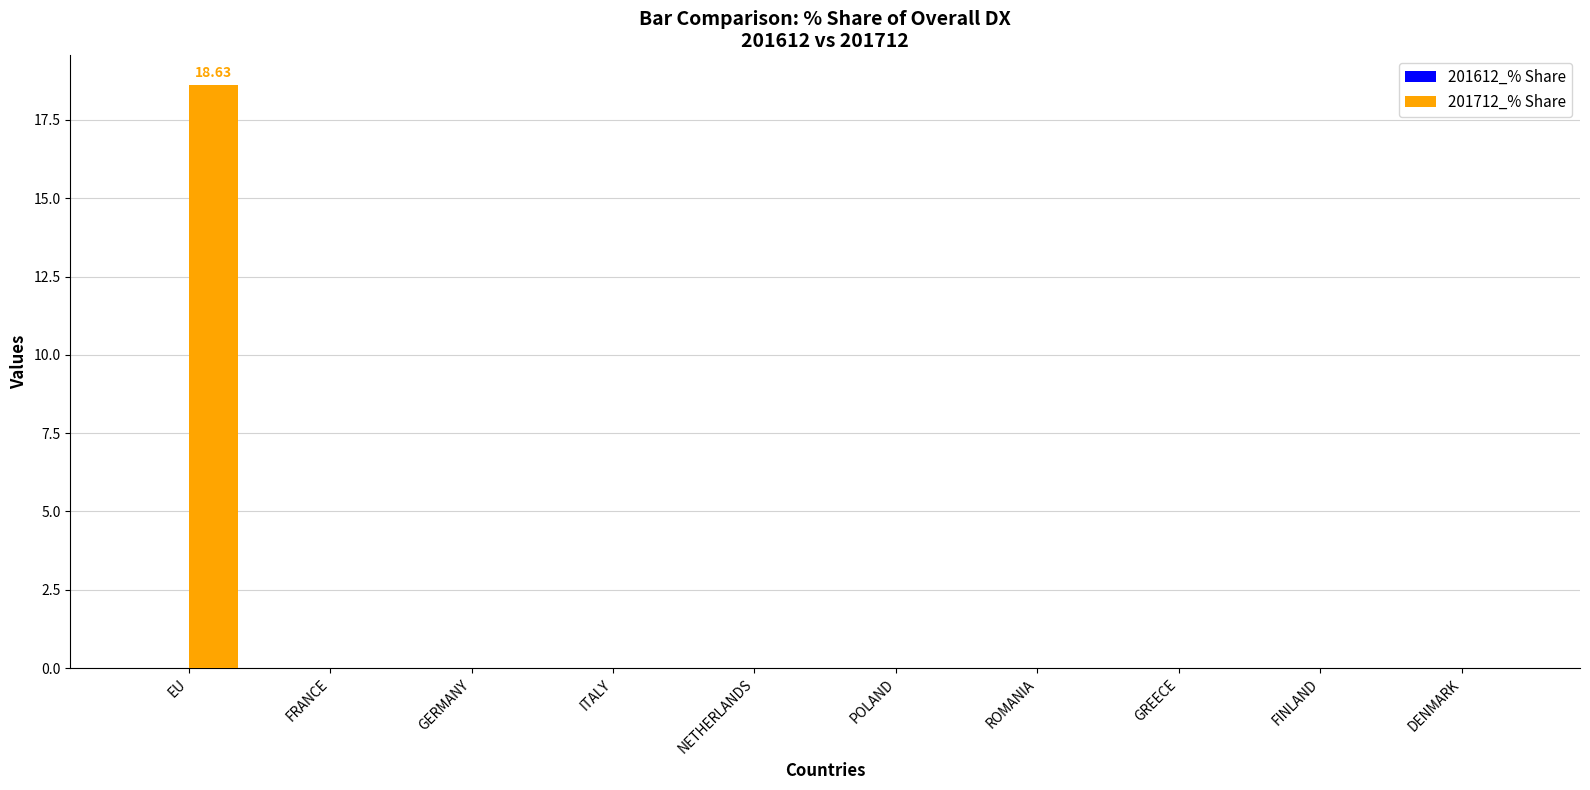

What is the sum of all values?

18.6